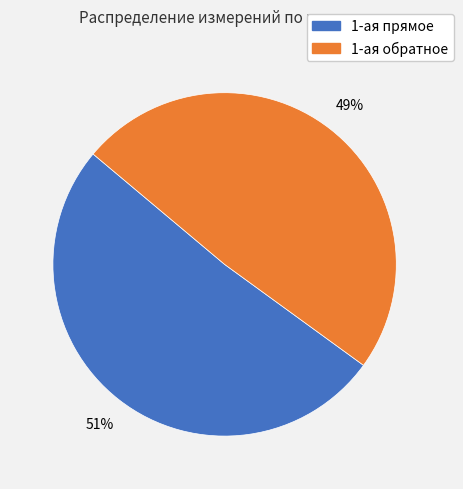

To the nearest percent, what percentage of the pie is 1-ая обратное?

49%